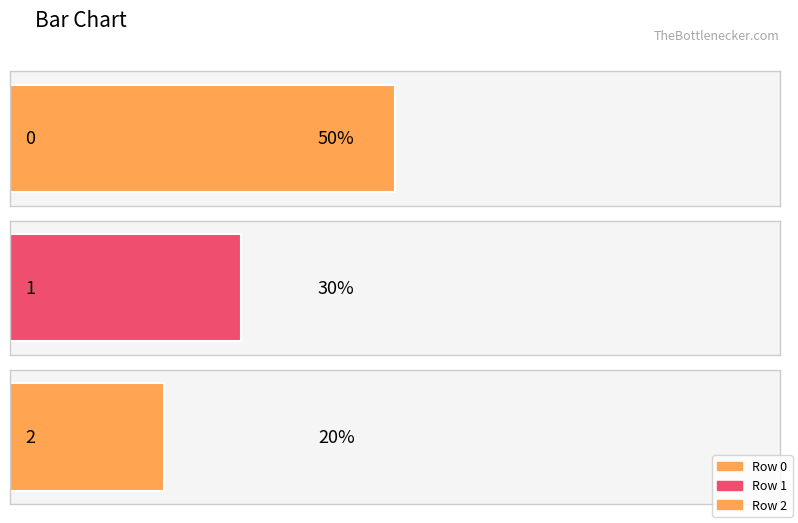

List the labels in order of value, largest first.

0, 1, 2